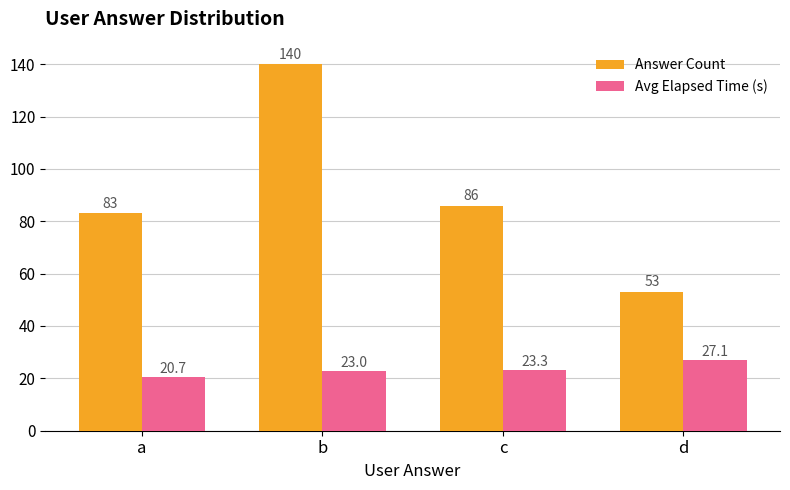

What is the smallest value displayed?

20.7